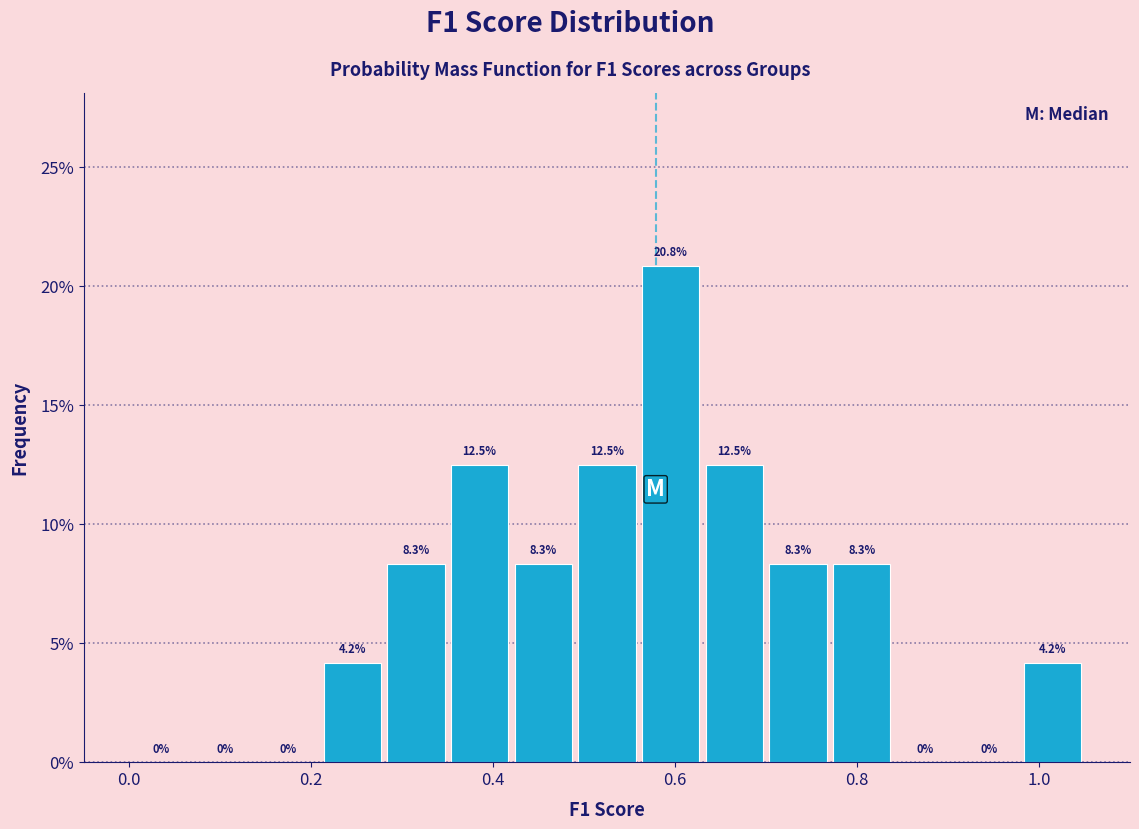

Around what value on the x-axis is the tallest bar? Give the approximate position of its centre, as read against the axis.

0.60